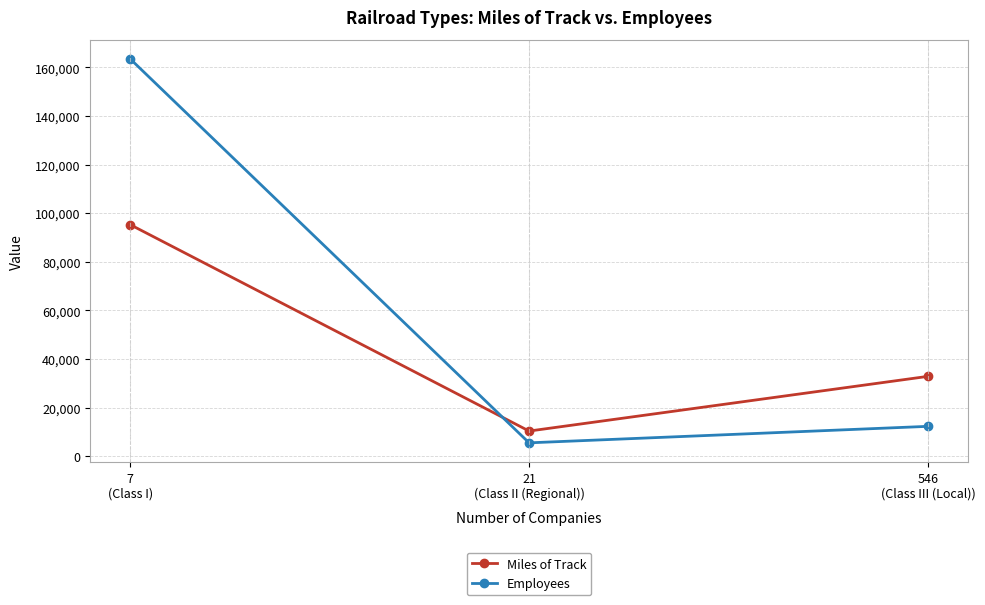

Which series changed the most between 7
(Class I) and 546
(Class III (Local))?

Employees